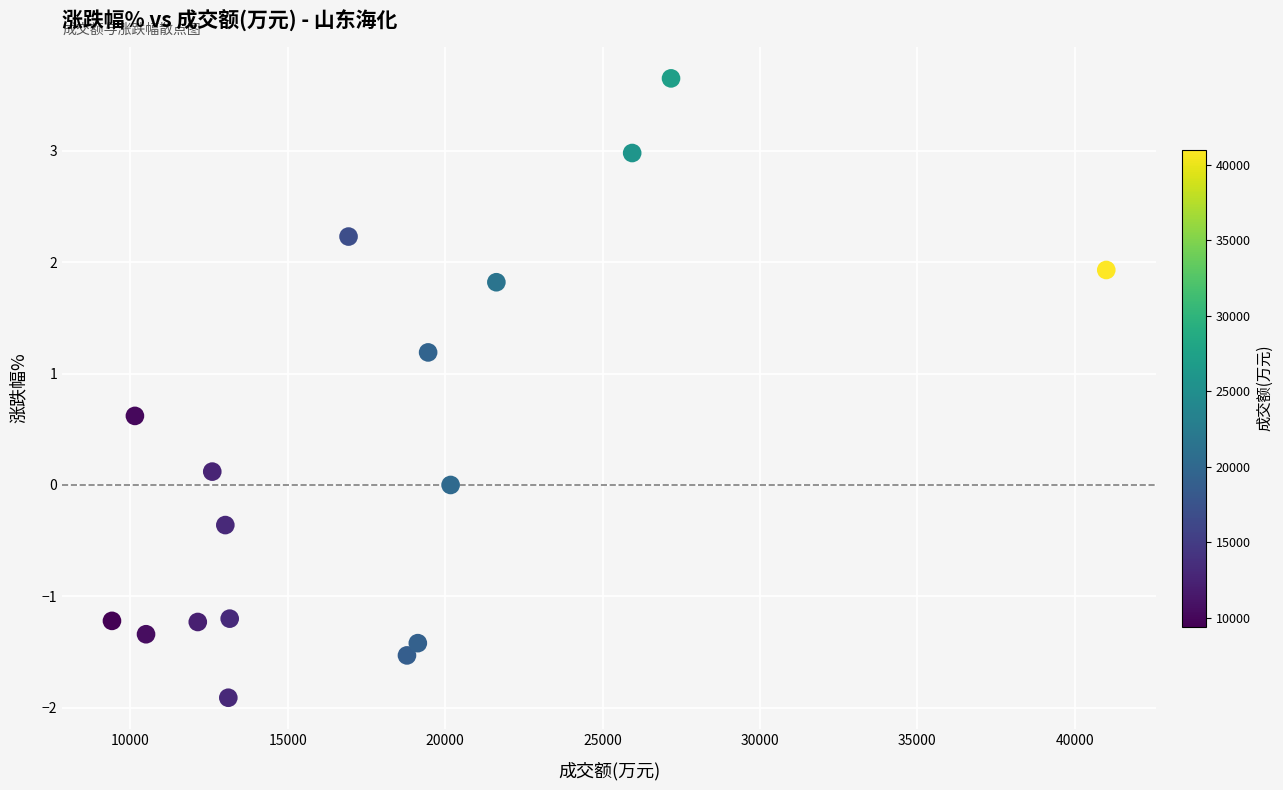

What is the range of Y values (max minus min)?

5.6